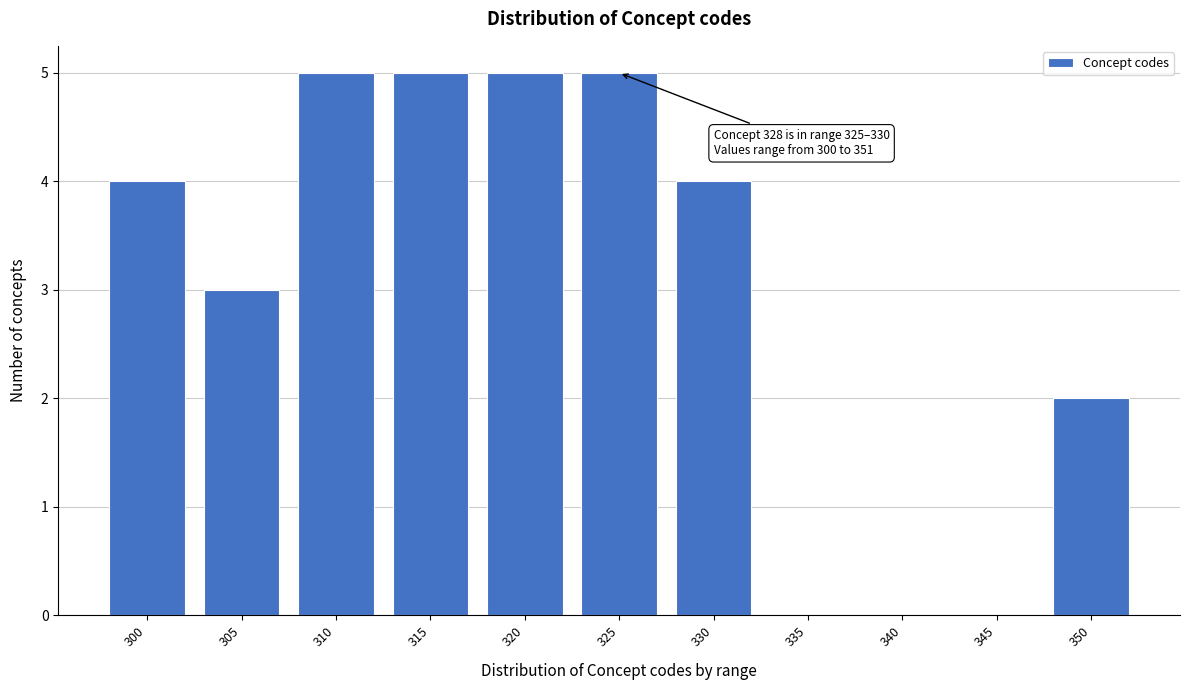

Reading right to left, extract all data points from this chart.

350=2	345=0	340=0	335=0	330=4	325=5	320=5	315=5	310=5	305=3	300=4